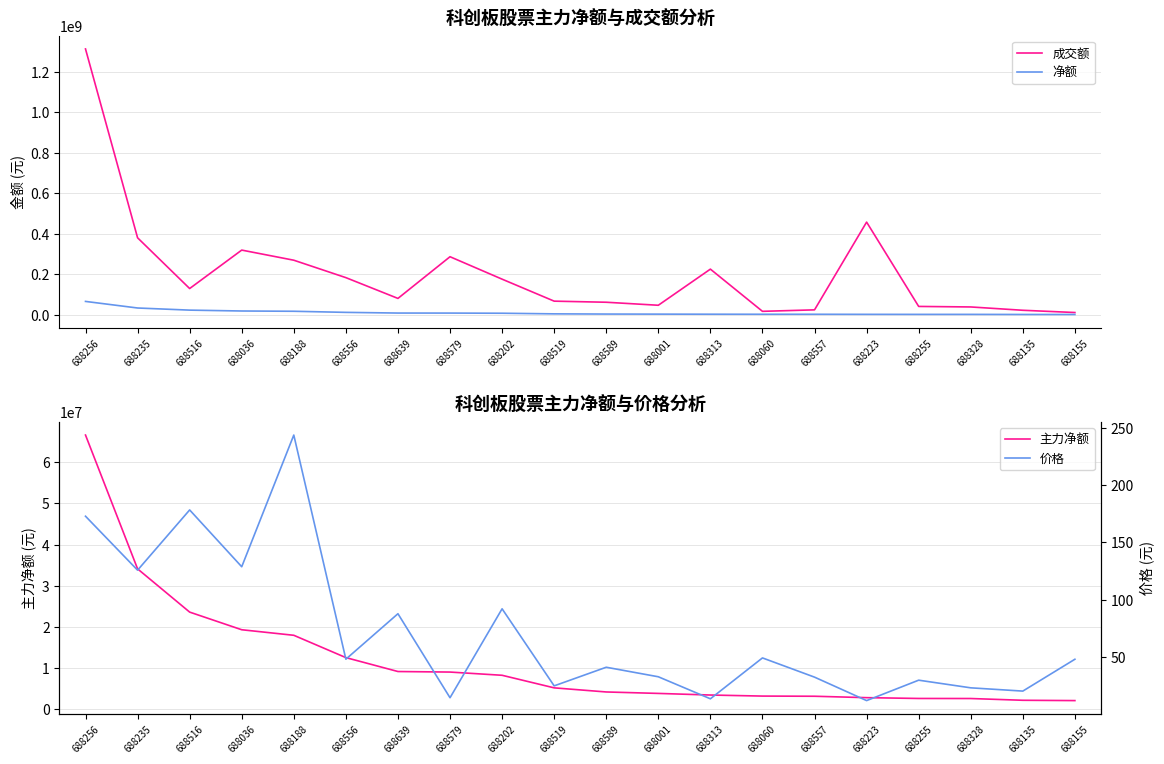

Which series has the largest range (max minus min)?

成交额